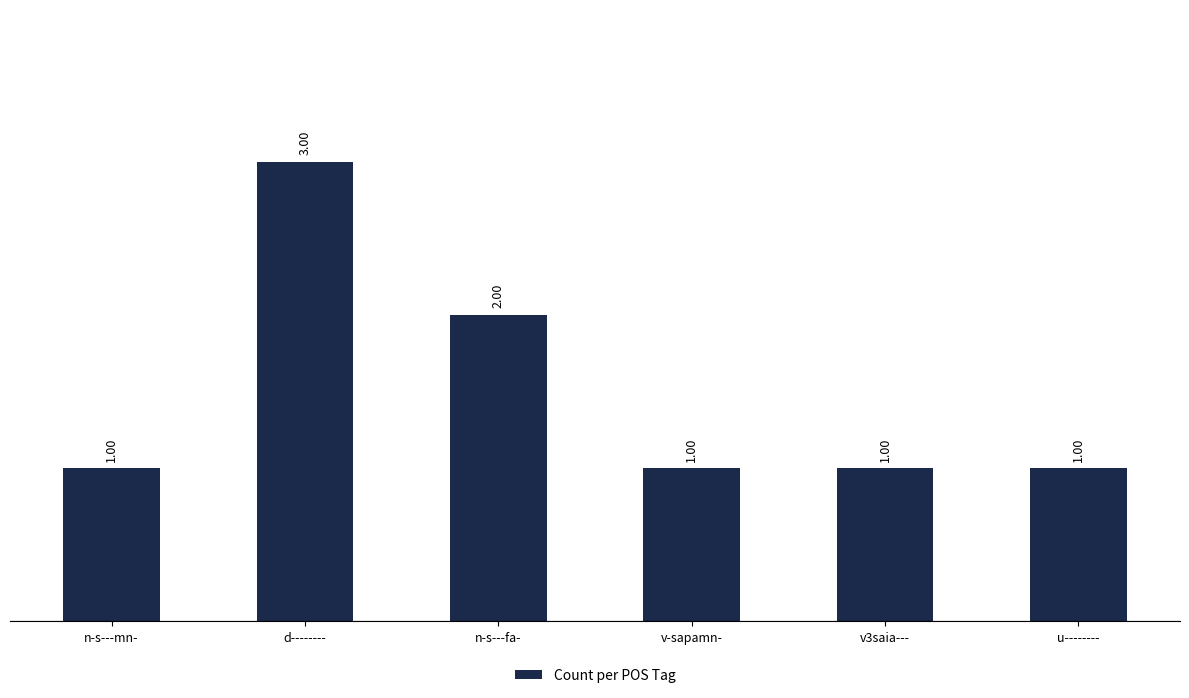

What is the difference between the values at n-s---mn- and d--------?

2